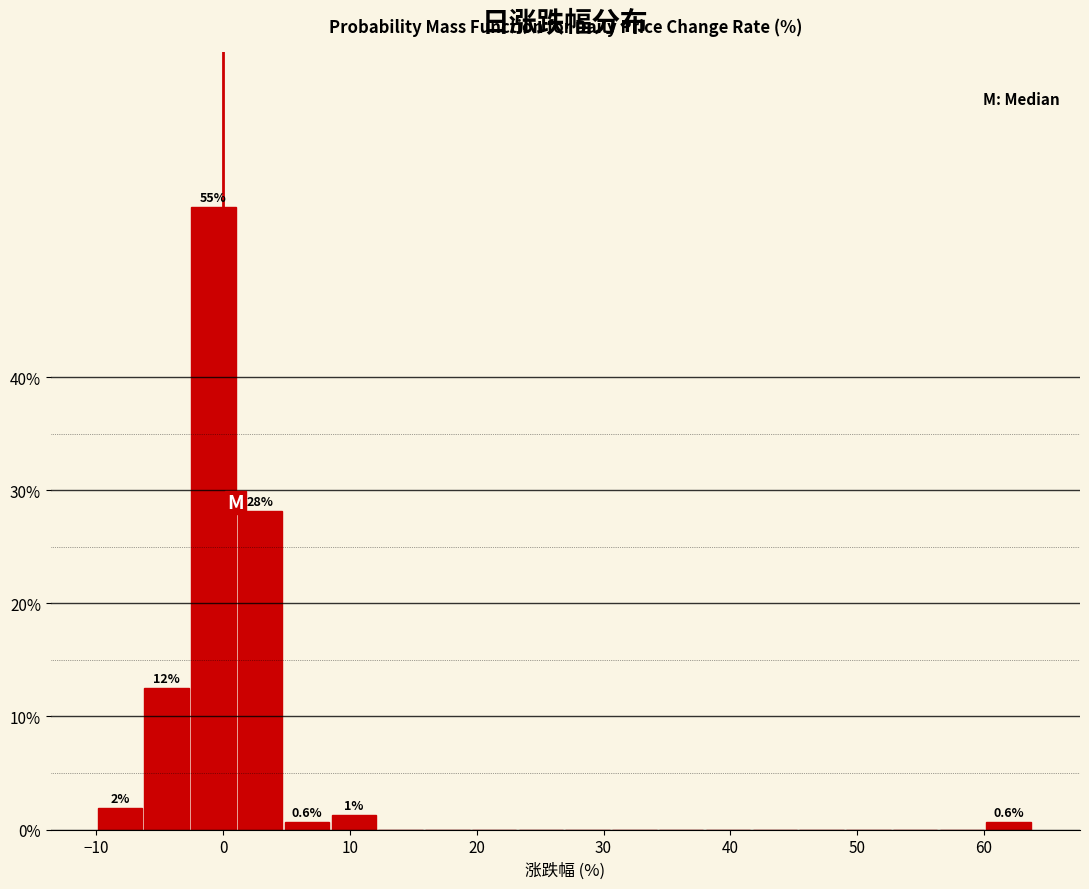

Around what value on the x-axis is the tallest bar? Give the approximate position of its centre, as read against the axis.

-1